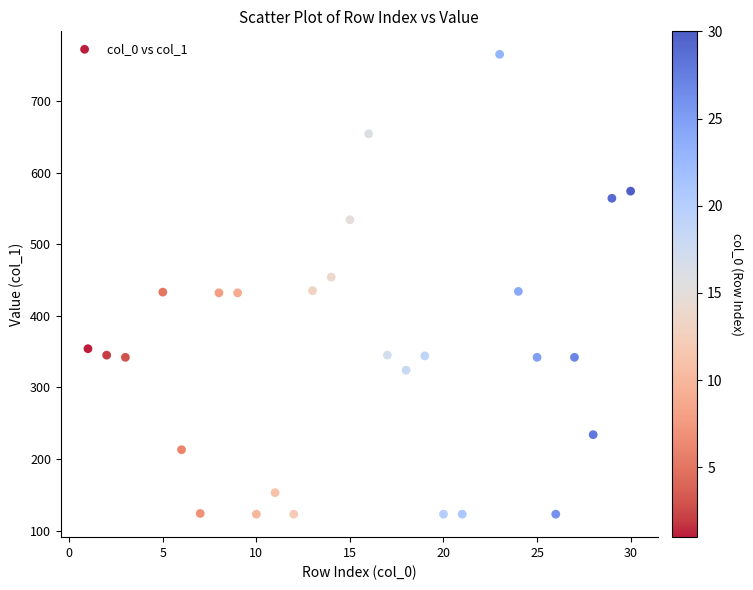

What is the range of Y values (max minus min)?

642